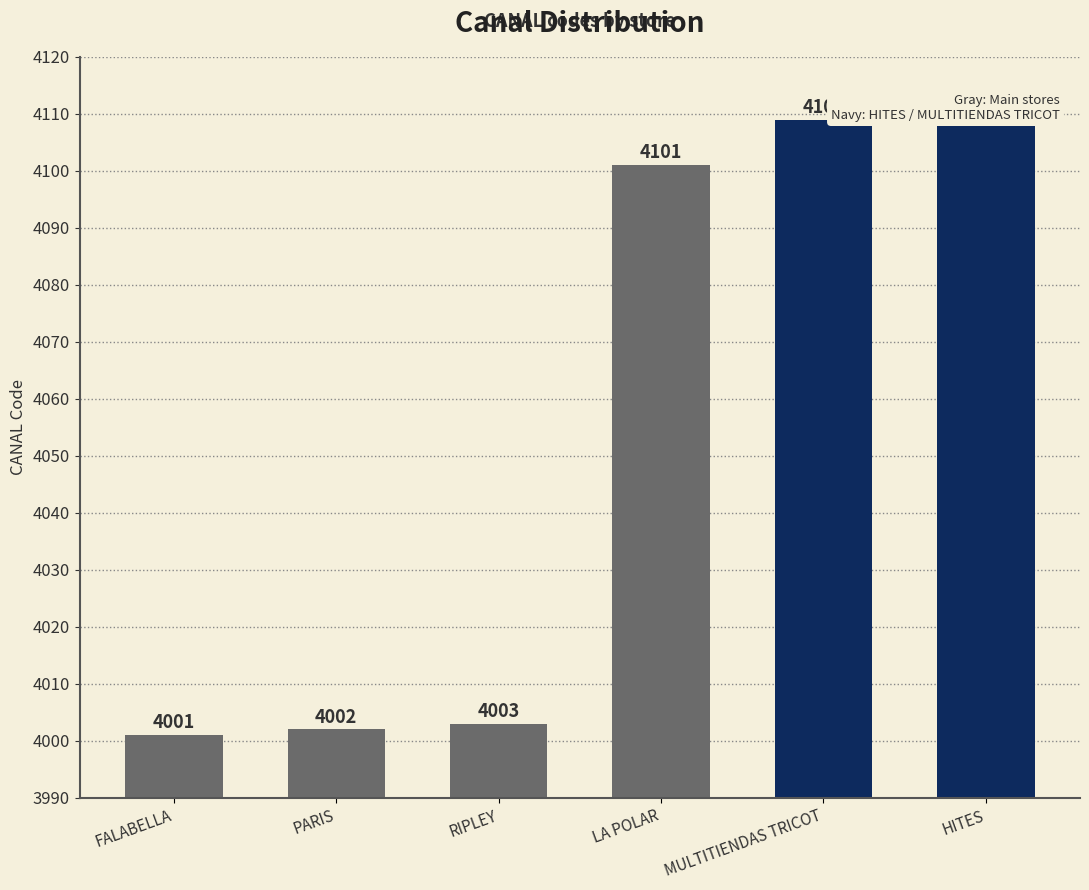

Reading left to right, list all the values displayed in this chart.

FALABELLA=4001	PARIS=4002	RIPLEY=4003	LA POLAR=4101	MULTITIENDAS TRICOT=4109	HITES=4109